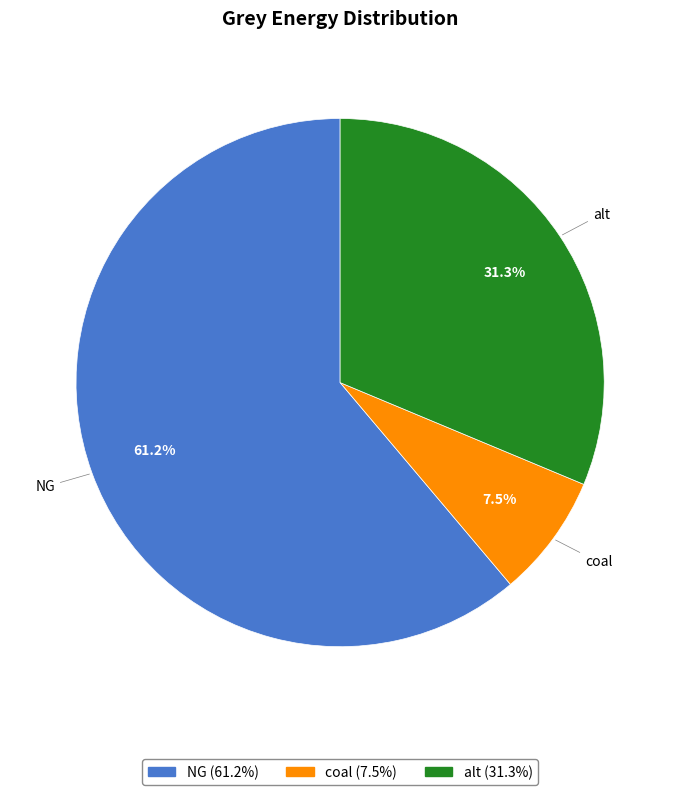

Which slice represents more than half of the pie?

NG